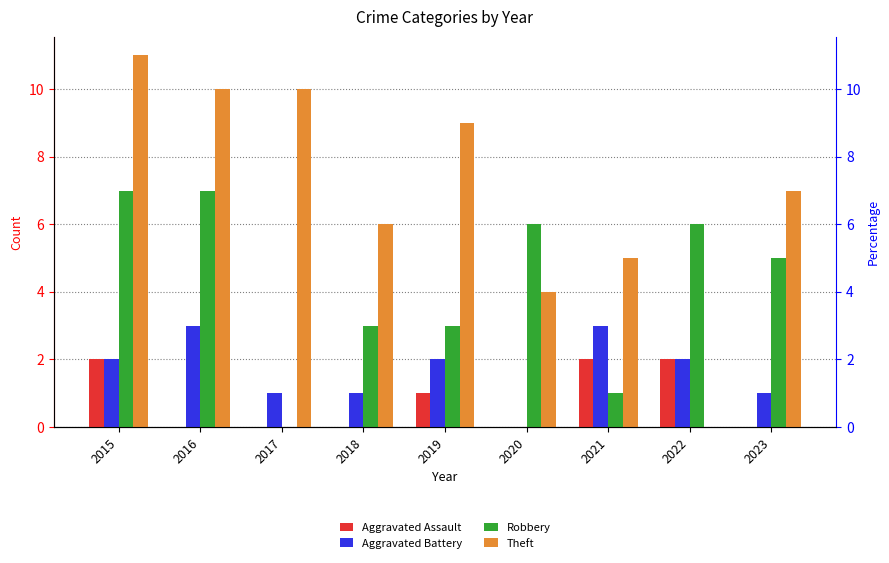

Count the Aggravated Battery values in the range 1 to 2.

6